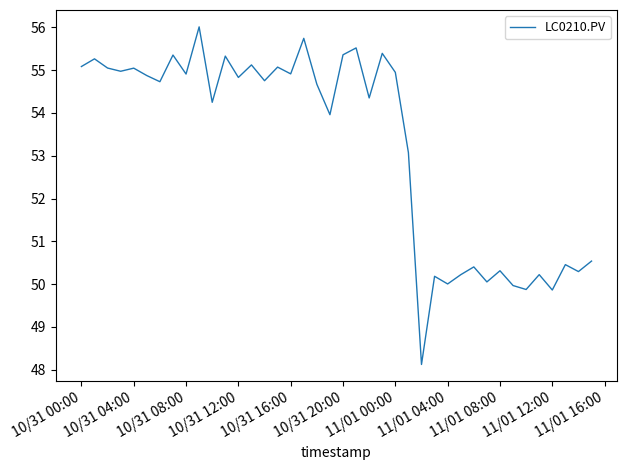

What is the maximum value shown in the chart?

56.0